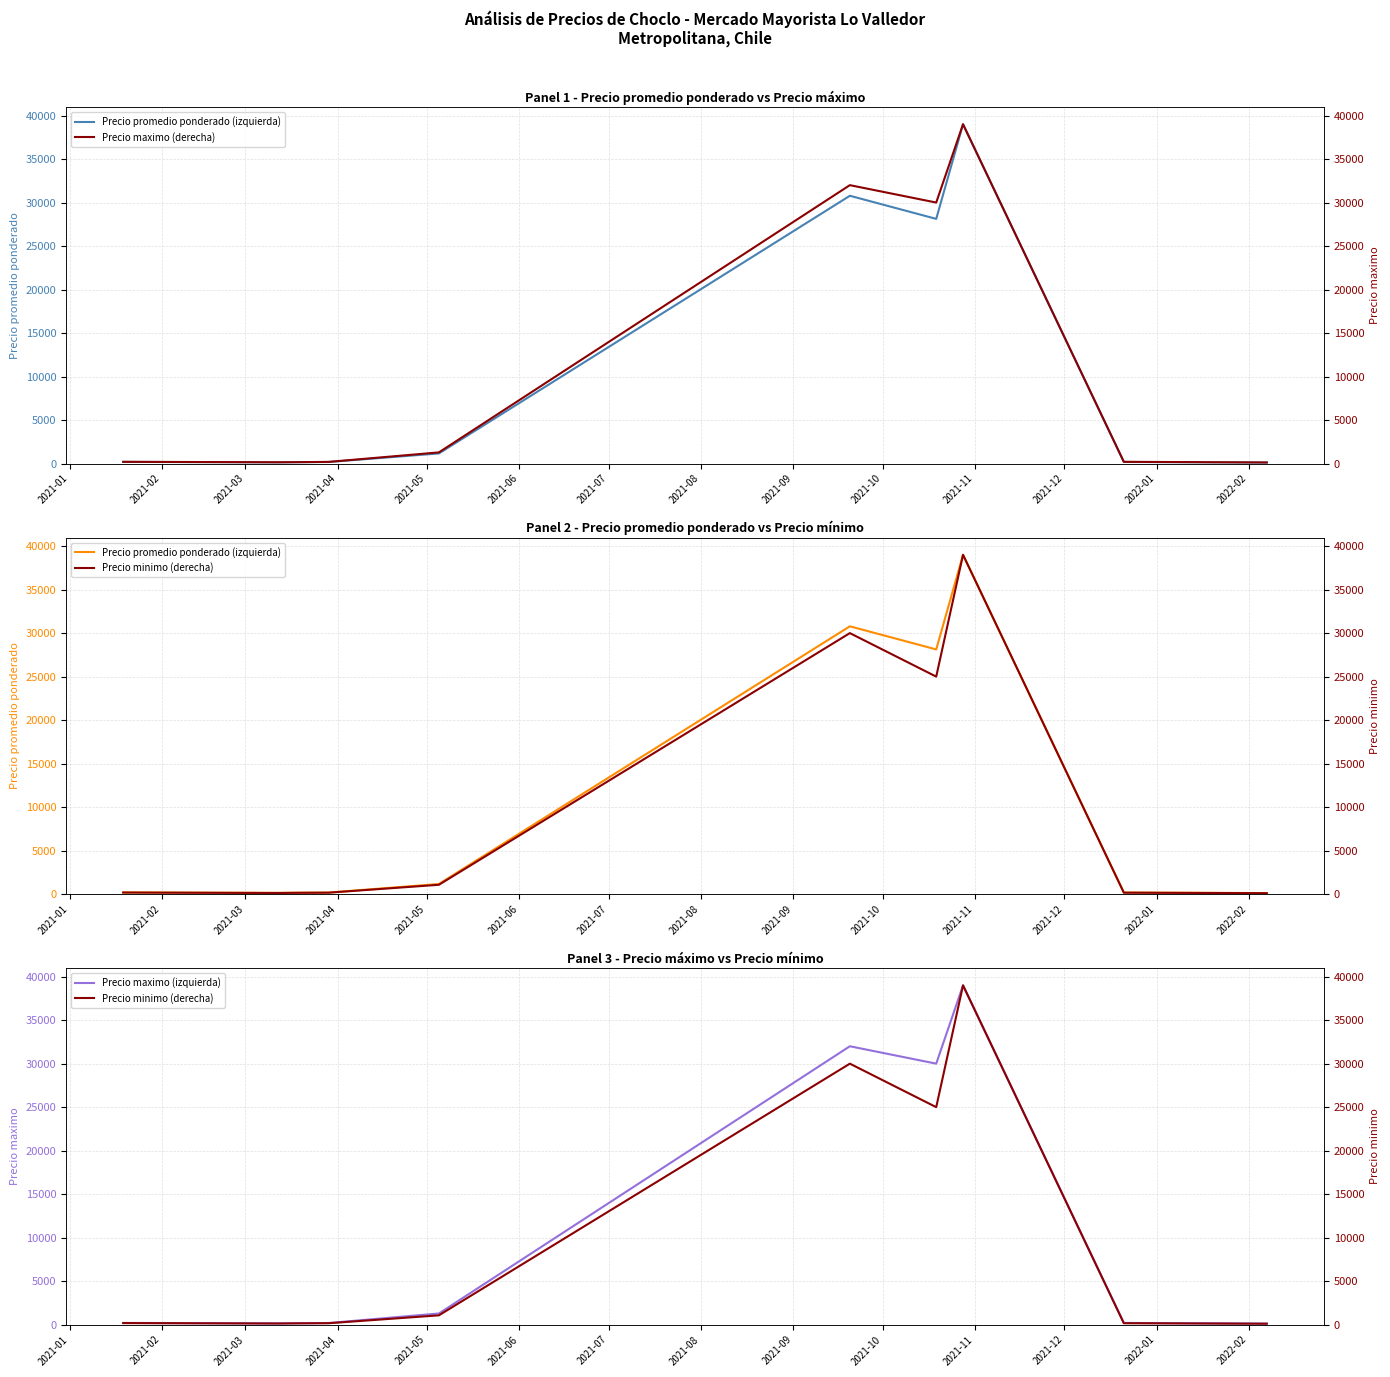

Rank the series at 2021-05 from highest to lowest value.

Precio maximo (izquierda), Precio maximo (derecha), Precio promedio ponderado (izquierda), Precio minimo (derecha)